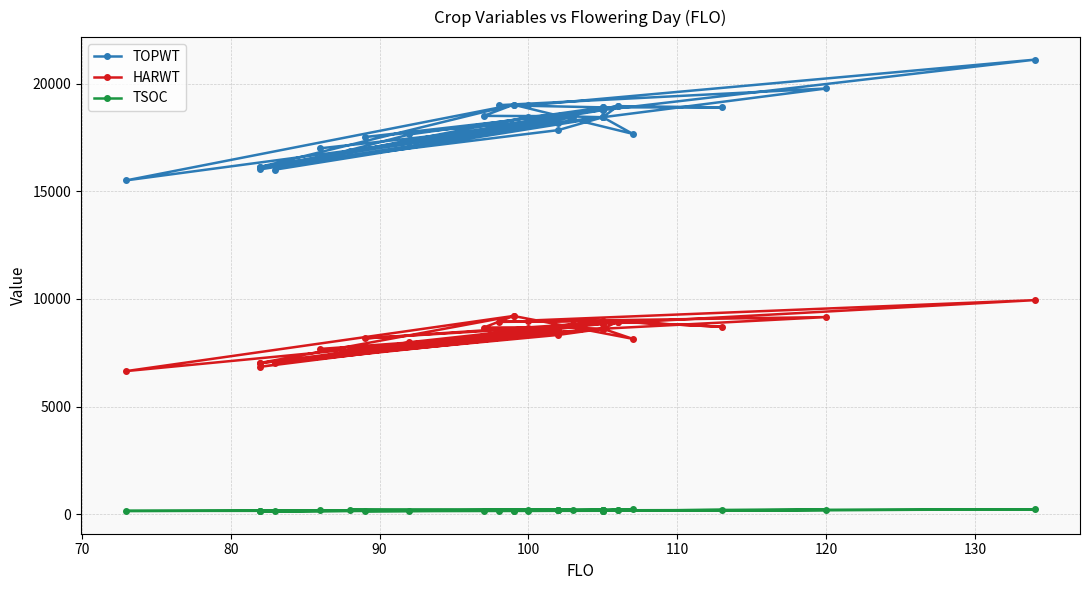

True or false: TSOC has more than 0 points higher than both neighbors.

True